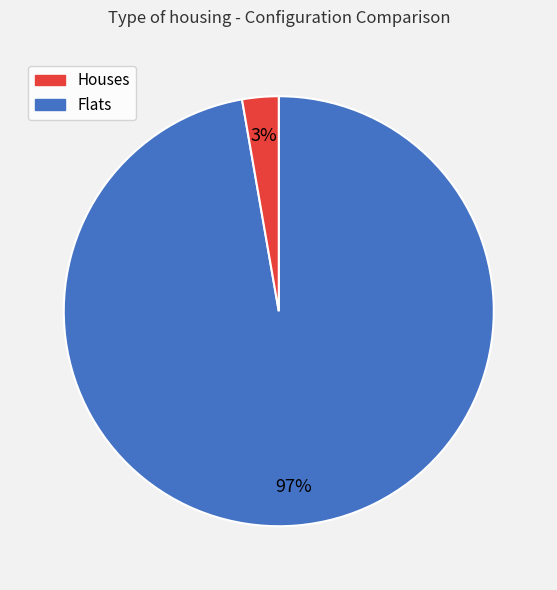

To the nearest percent, what is the average slice percentage?

50%